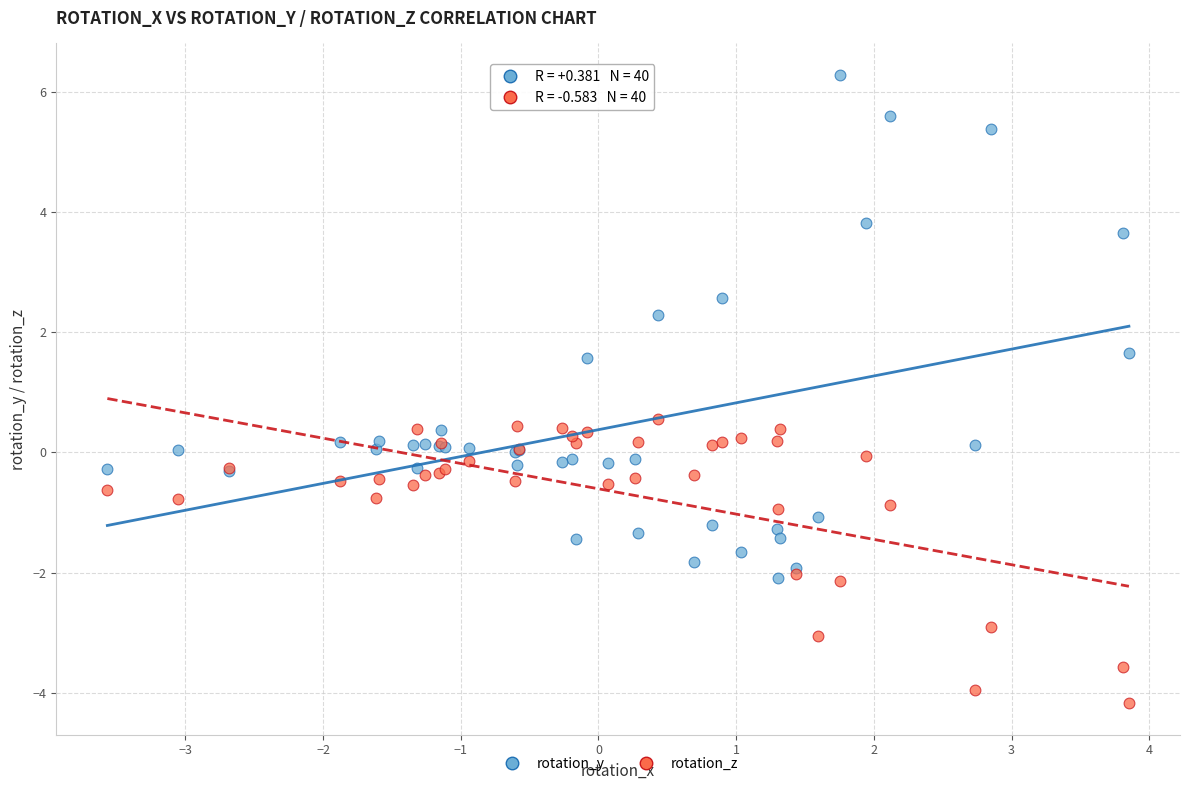

Across all series, what Y value is closest to 1?

0.6